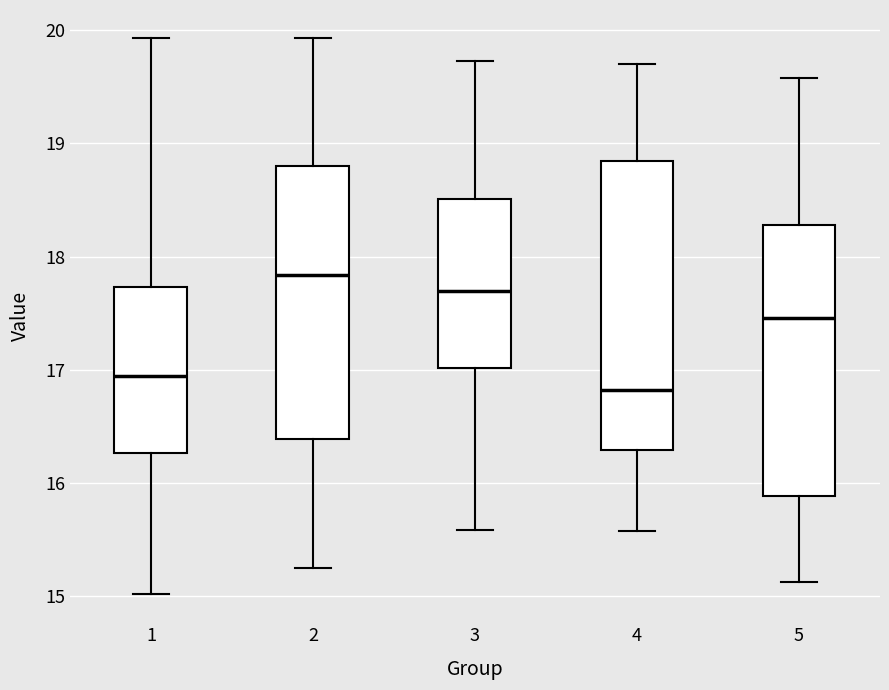

Reading left to right, read every box against the y-axis: the position of its median line, the range the box covers, and the ends of its whiskers. The values are not printed on the chart, so give them approximately, as read against the axis.

1: median 16.9, box 16.3 to 17.7, whiskers 15.0 to 19.9
2: median 17.8, box 16.4 to 18.8, whiskers 15.2 to 19.9
3: median 17.7, box 17.0 to 18.5, whiskers 15.6 to 19.7
4: median 16.8, box 16.3 to 18.8, whiskers 15.6 to 19.7
5: median 17.5, box 15.9 to 18.3, whiskers 15.1 to 19.6